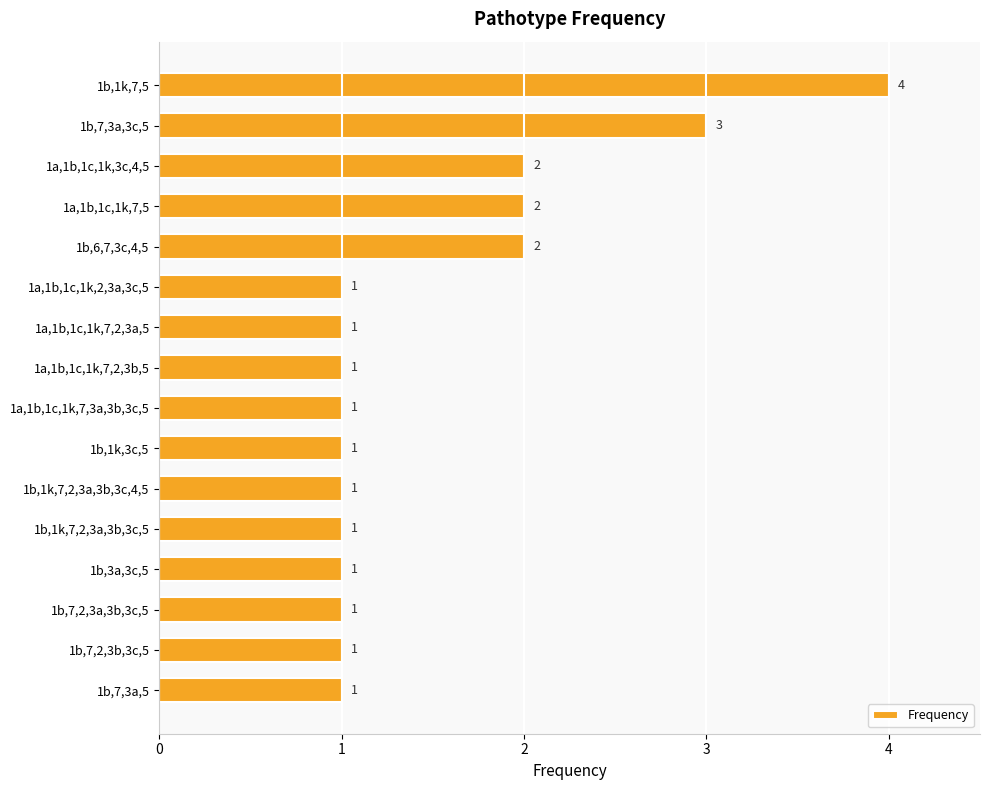

The value at 1a,1b,1c,1k,7,5 is 3. True or false?

False